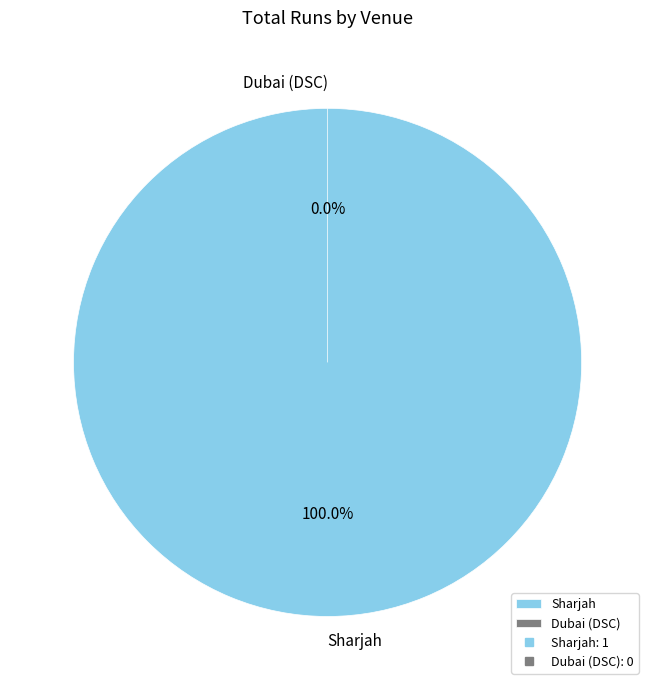

Which category has the biggest portion of the pie?

Sharjah